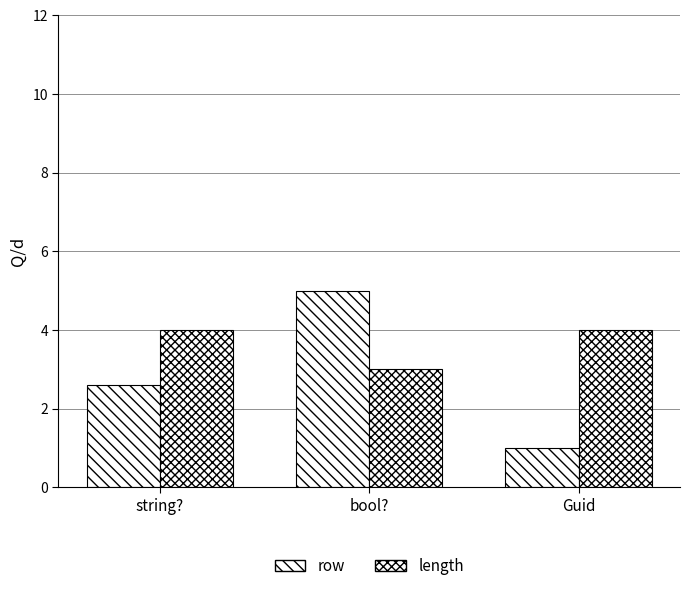

What is the sum of the row values at bool? and string??

7.6